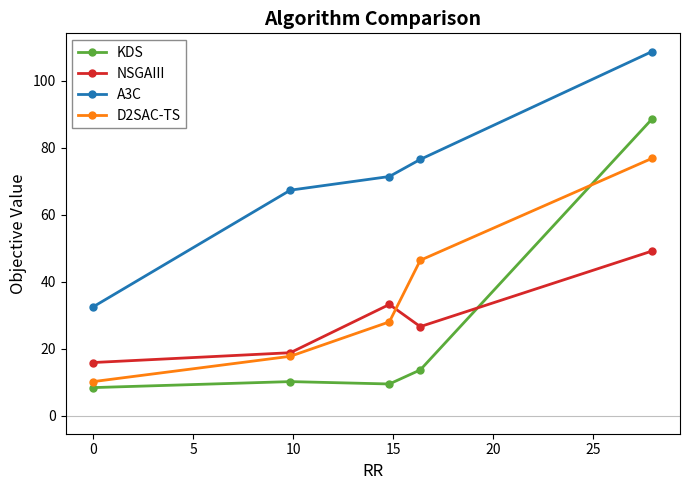

True or false: KDS and A3C intersect in this chart.

False